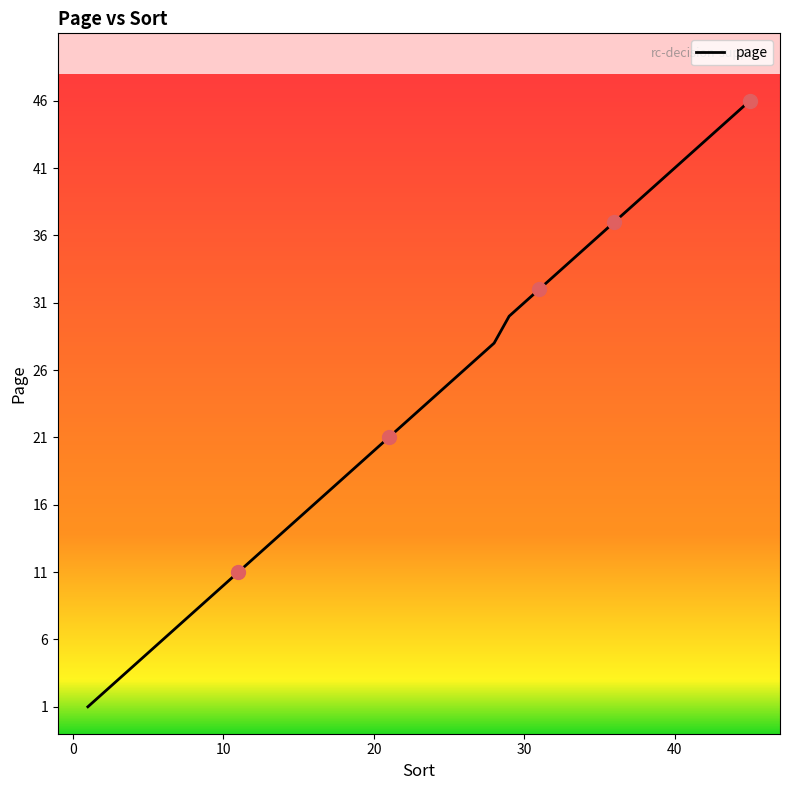

What is the maximum value shown in the chart?

46